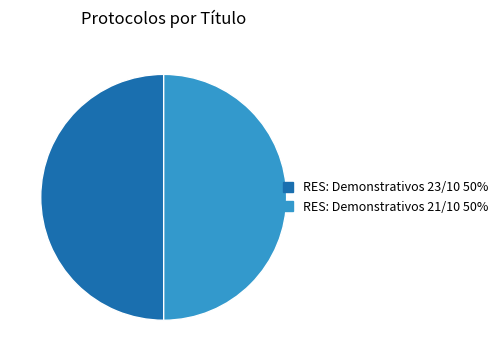

Count the number of slices in the pie.

2